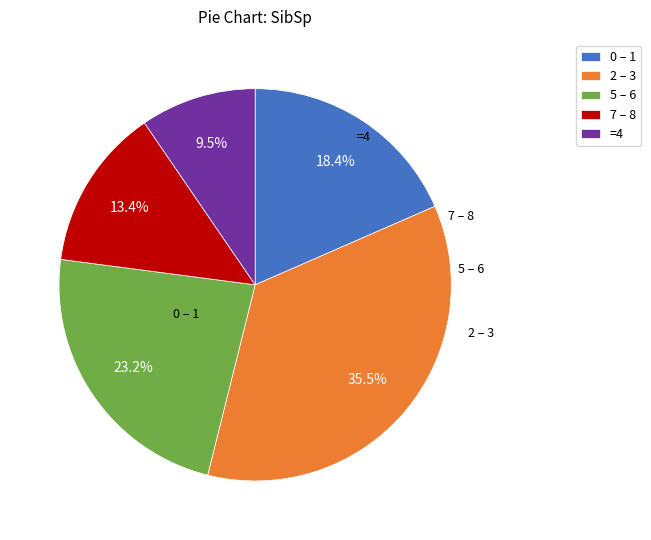

Is there any slice that represents more than half of the pie?

No